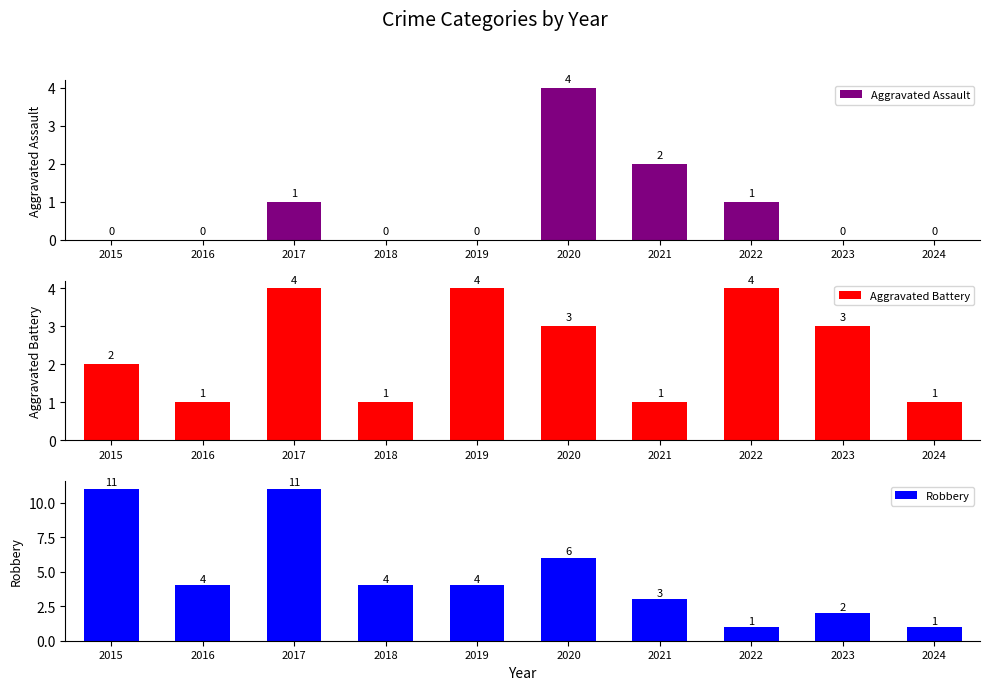

At which label does Aggravated Battery reach its minimum?

2016